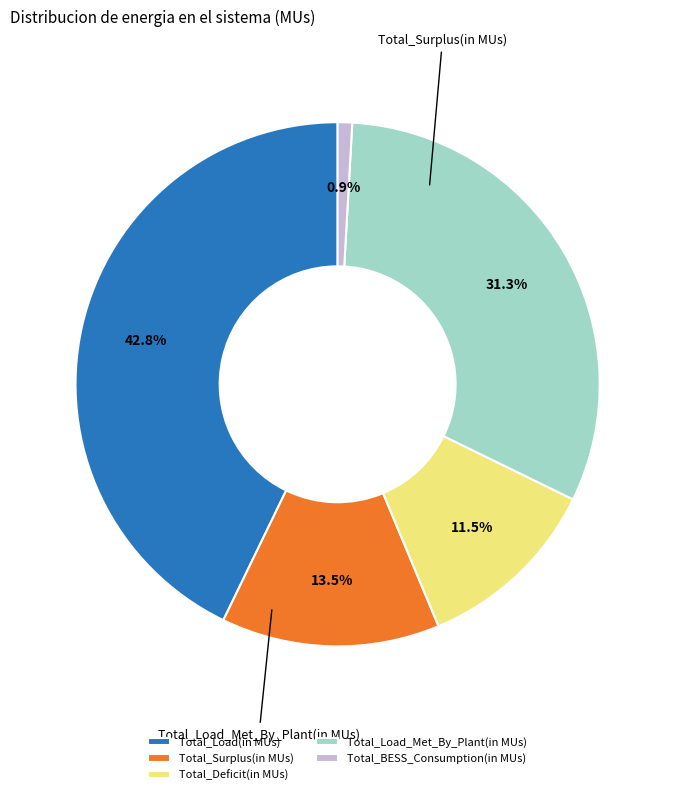

Does Total_Deficit(in MUs) represent more than half of the total?

No